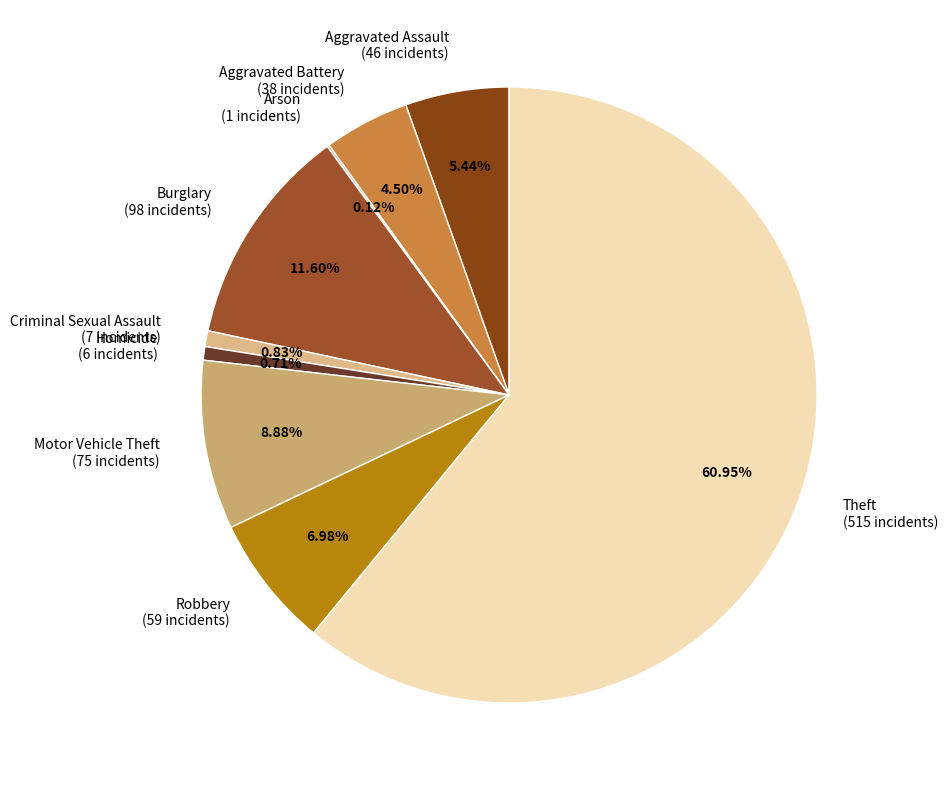

To the nearest percent, what is the combined percentage of Theft and Aggravated Battery?

65%